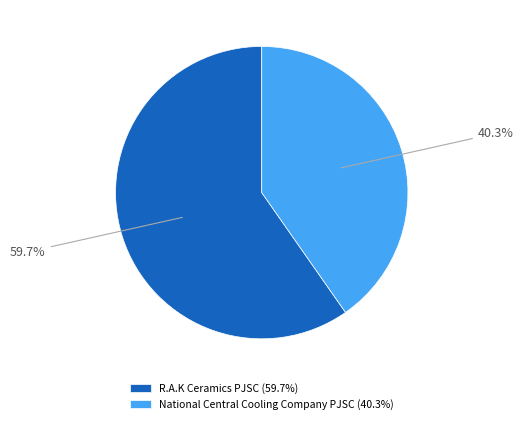

How much of the chart is everything except R.A.K Ceramics PJSC?

40.3%